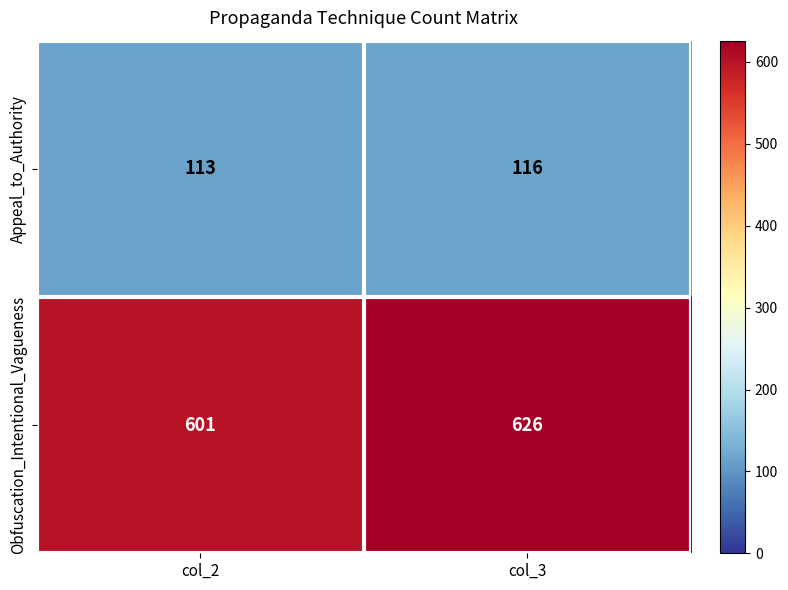

Which category has the highest value across all series?

col_3